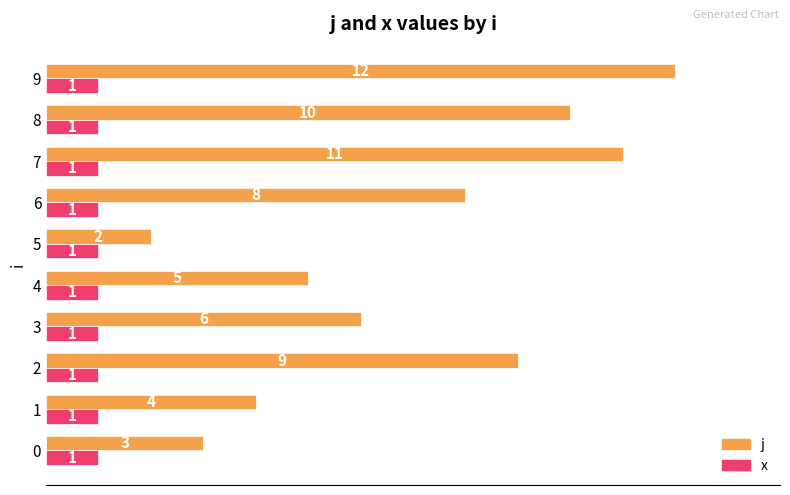

What value does the j series have at 6, to the nearest 10?

10